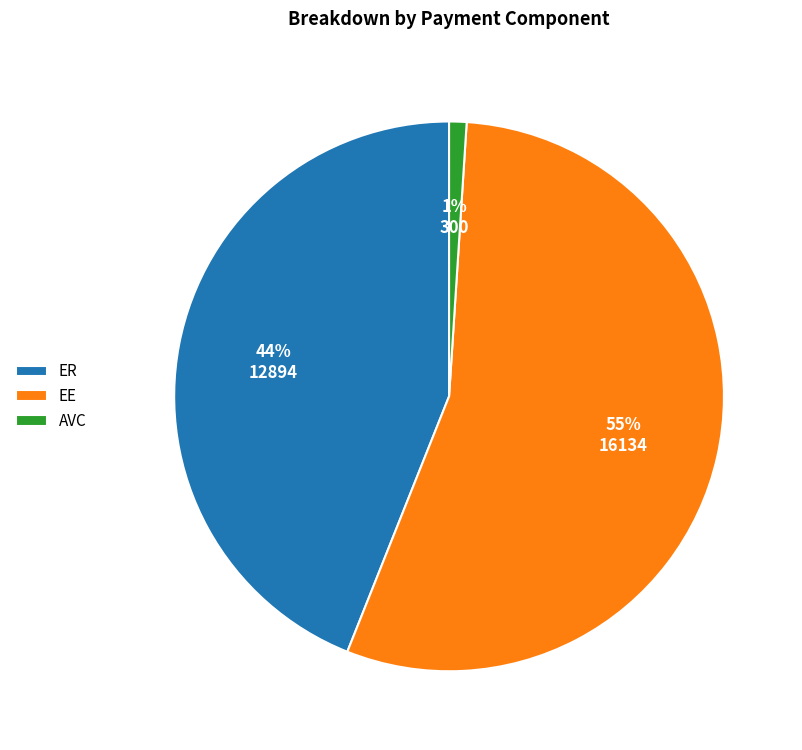

Is it true that AVC is 1% of the pie?

True